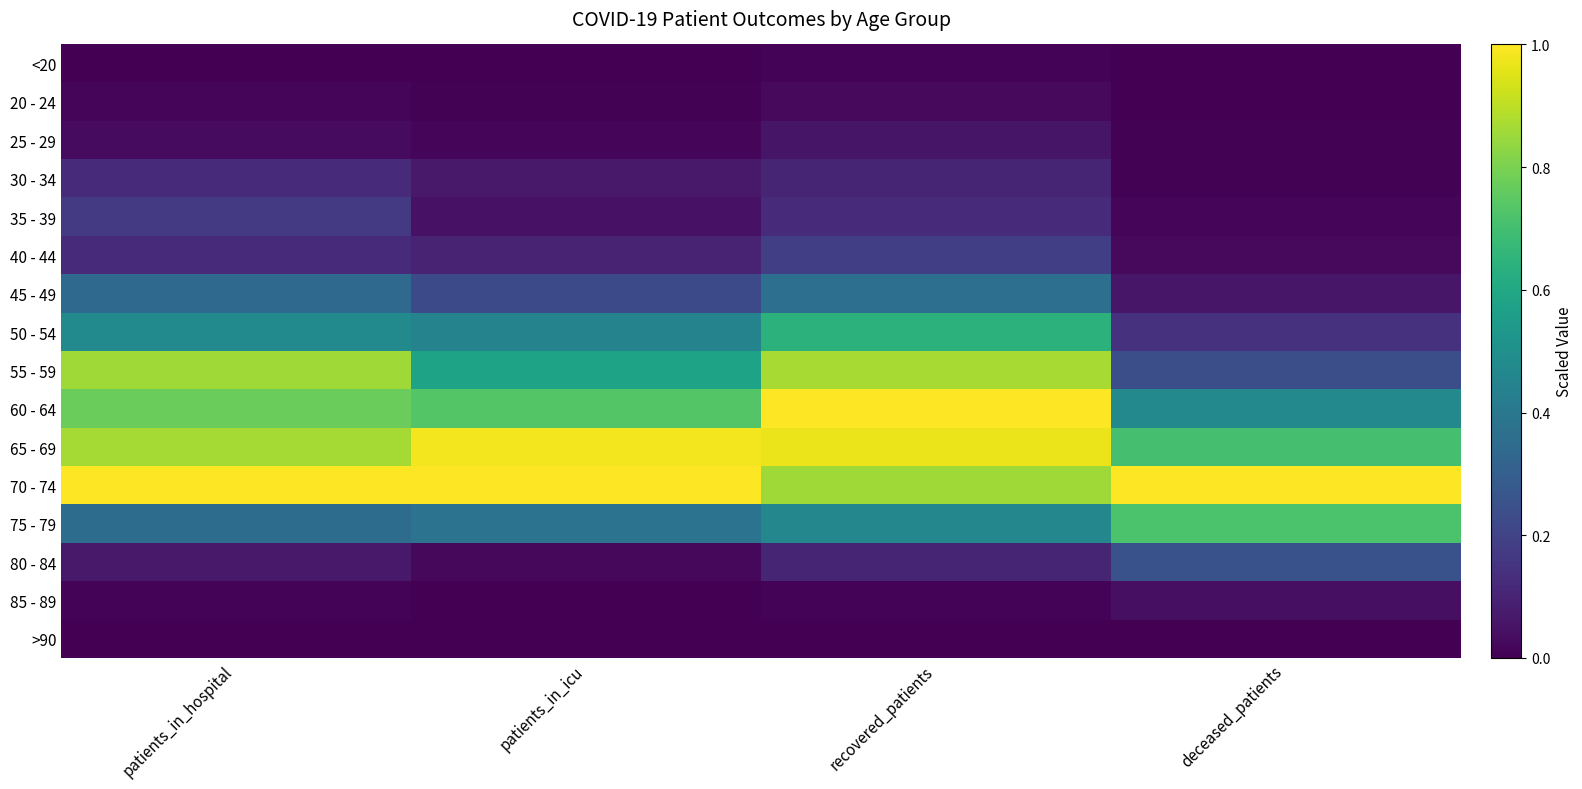

Which label corresponds to the smallest value in the chart?

patients_in_hospital